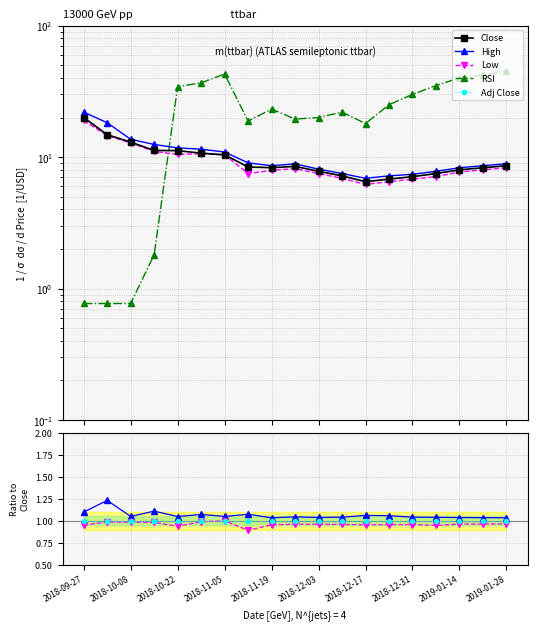

Which category has the highest value across all series?

2019-01-28